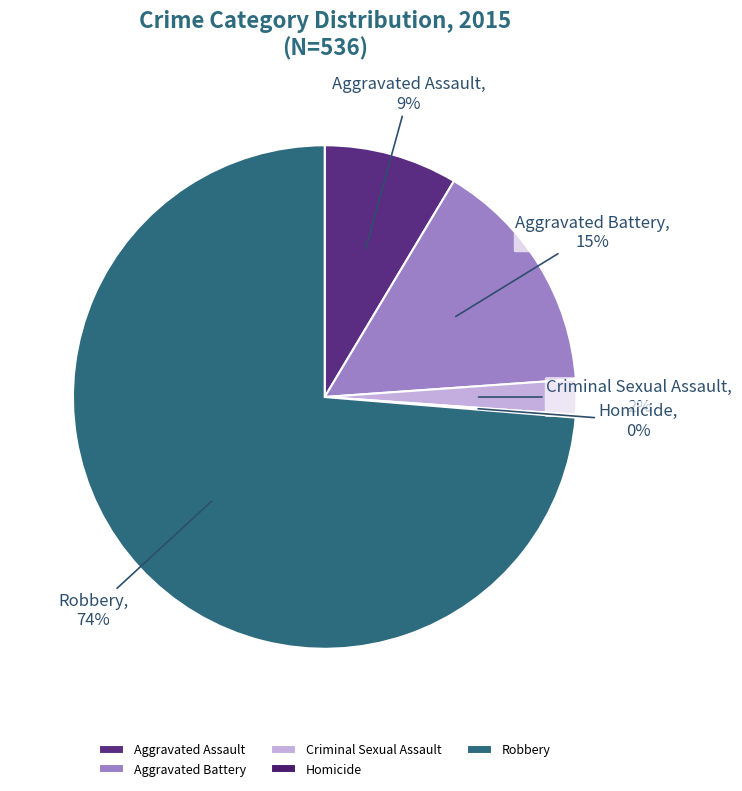

Do Criminal Sexual Assault and Aggravated Battery together represent more than half of the pie?

No